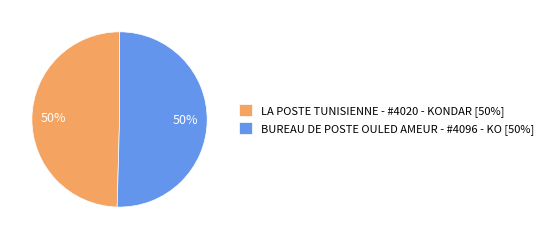

To the nearest percent, what percentage of the pie is LA POSTE TUNISIENNE - #4020 - KONDAR [50%]?

50%